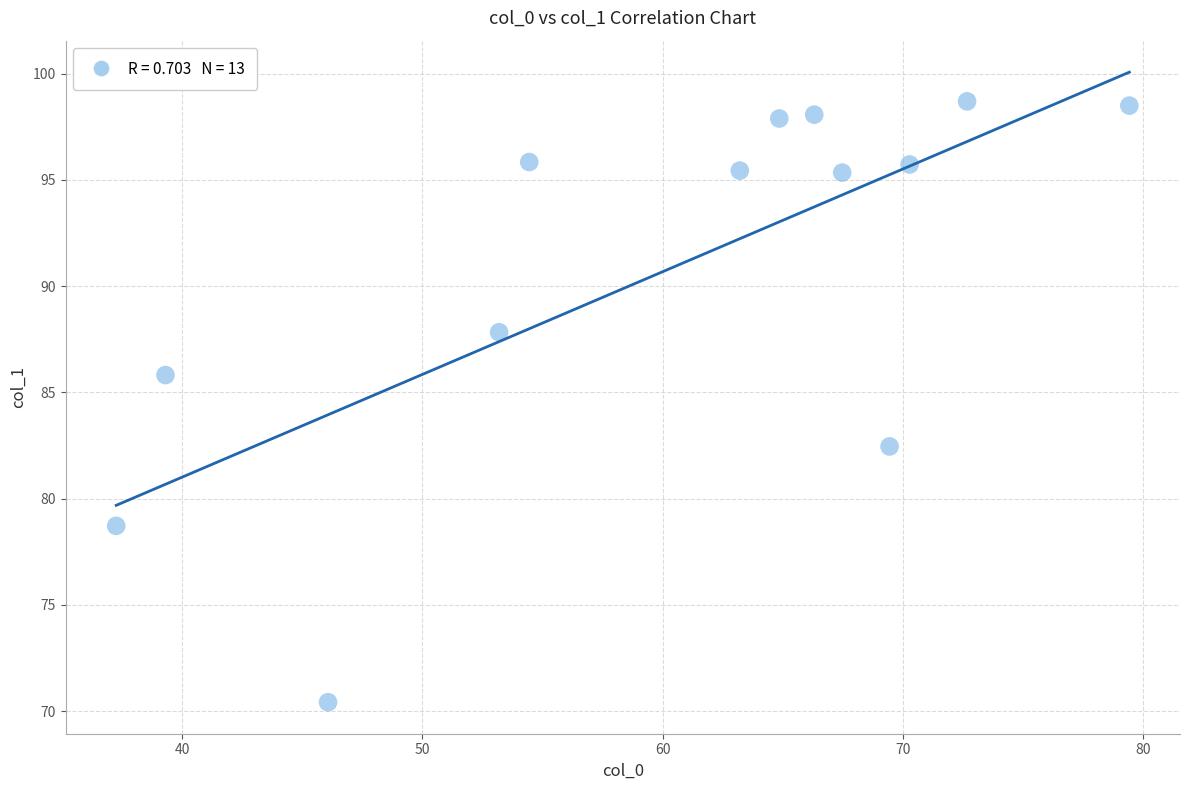

What is the range of Y values (max minus min)?

28.3